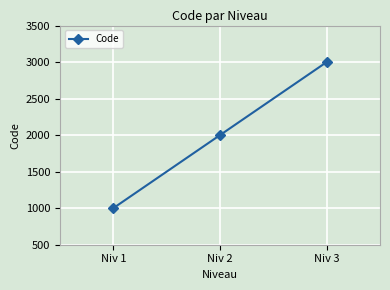

Reading left to right, what are all the values shown in this chart?

1000	2000	3000